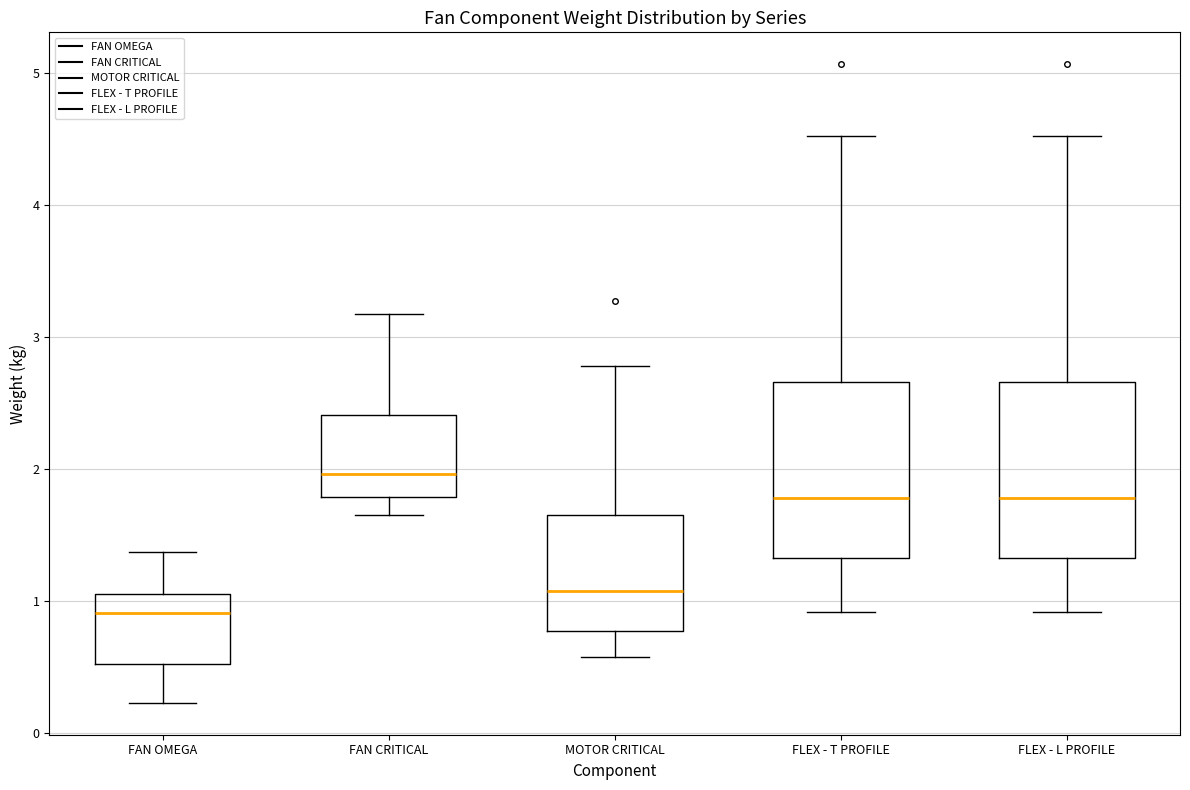

Reading left to right, read every box against the y-axis: the position of its median line, the range the box covers, and the ends of its whiskers. The values are not printed on the chart, so give them approximately, as read against the axis.

FAN OMEGA: median 0.9, box 0.5 to 1.1, whiskers 0.2 to 1.4
FAN CRITICAL: median 2.0, box 1.8 to 2.4, whiskers 1.7 to 3.2
MOTOR CRITICAL: median 1.1, box 0.8 to 1.6, whiskers 0.6 to 2.8
FLEX - T PROFILE: median 1.8, box 1.3 to 2.7, whiskers 0.9 to 4.5
FLEX - L PROFILE: median 1.8, box 1.3 to 2.7, whiskers 0.9 to 4.5